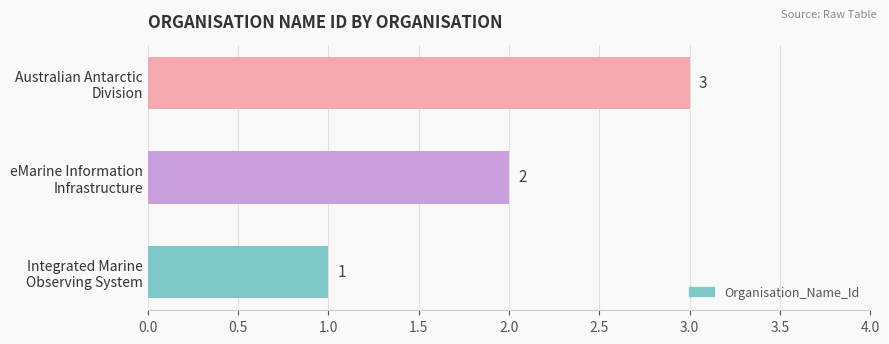

What is the sum of all values?

6